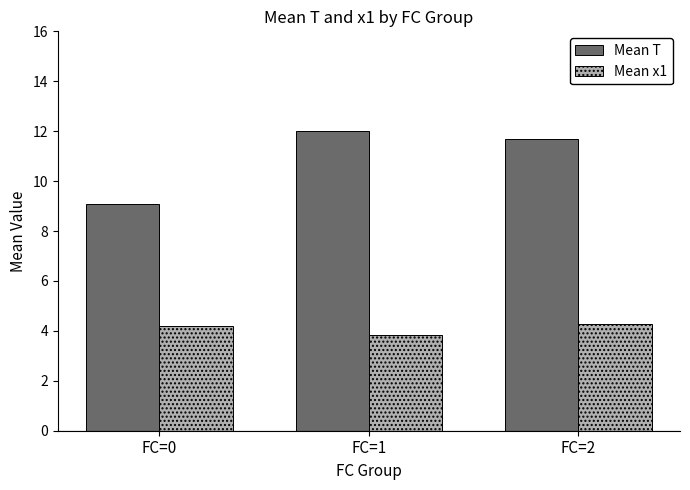

What is the sum of the Mean x1 values at FC=2 and FC=1?

8.1